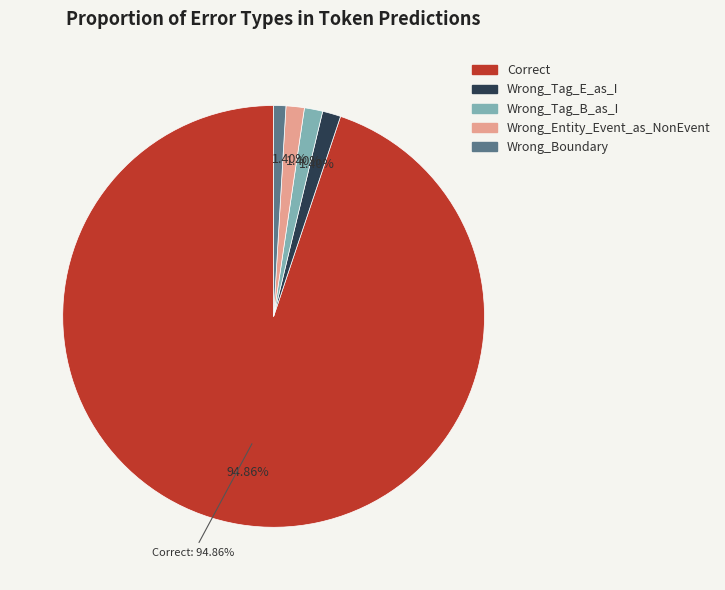

What portion of the pie excludes Wrong_Entity_Event_as_NonEvent?

98.6%